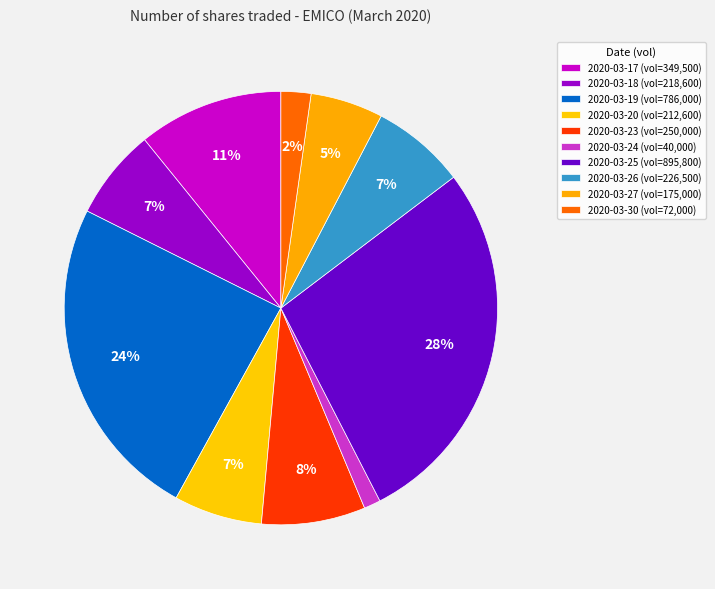

What percentage is NOT represented by 2020-03-30?

97.8%